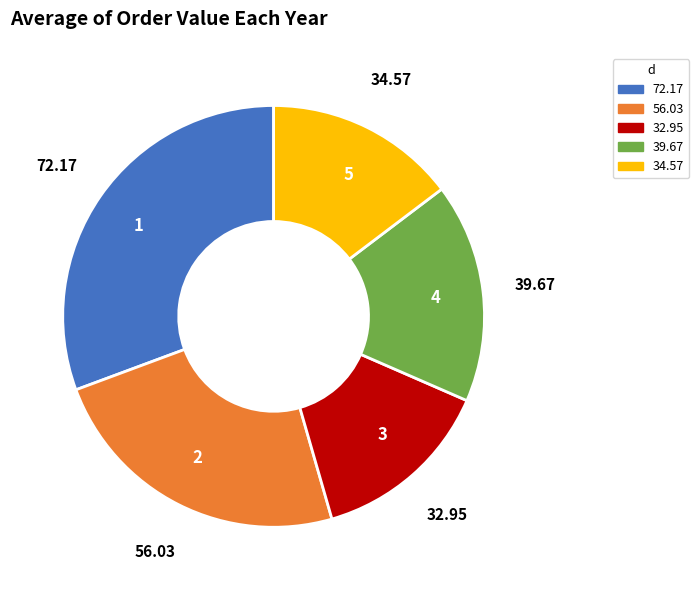

Do 1 and 3 together represent more than half of the pie?

No